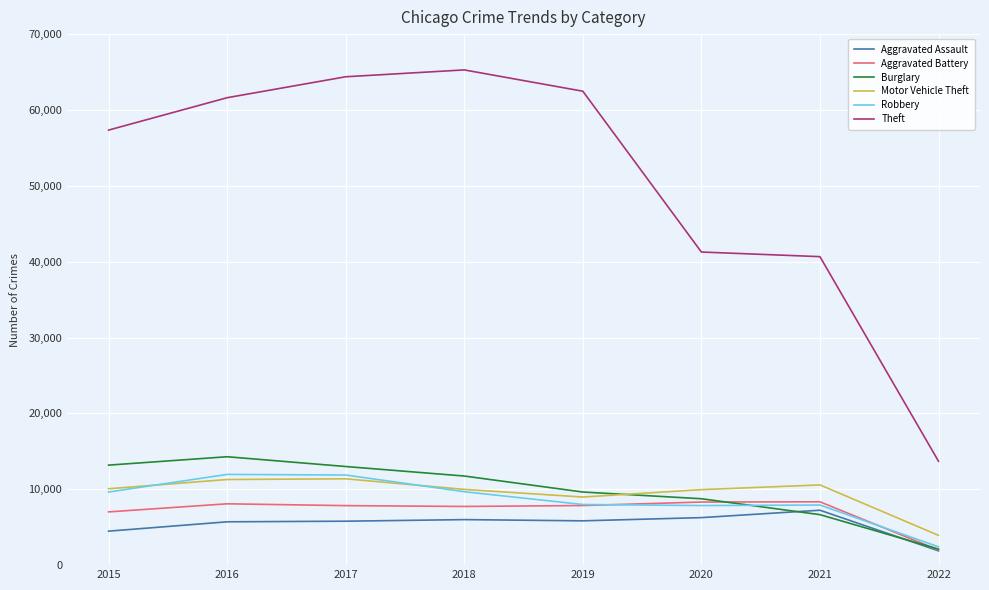

Which series has the largest total across all categories?

Theft